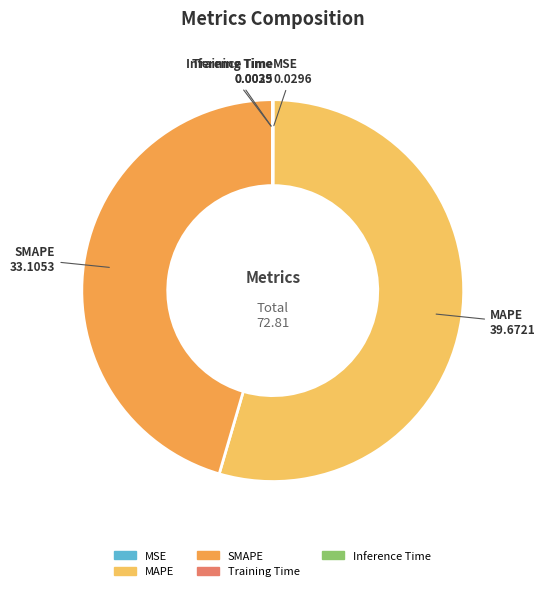

Which slice is the largest?

MAPE